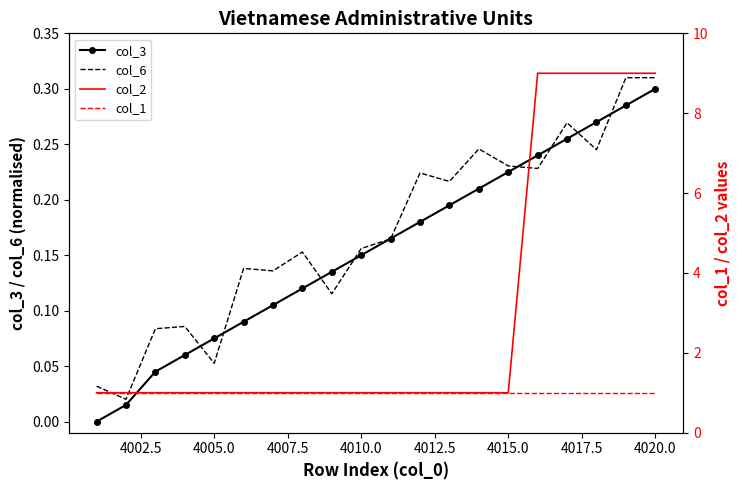

What is the maximum value shown in the chart?

9.0